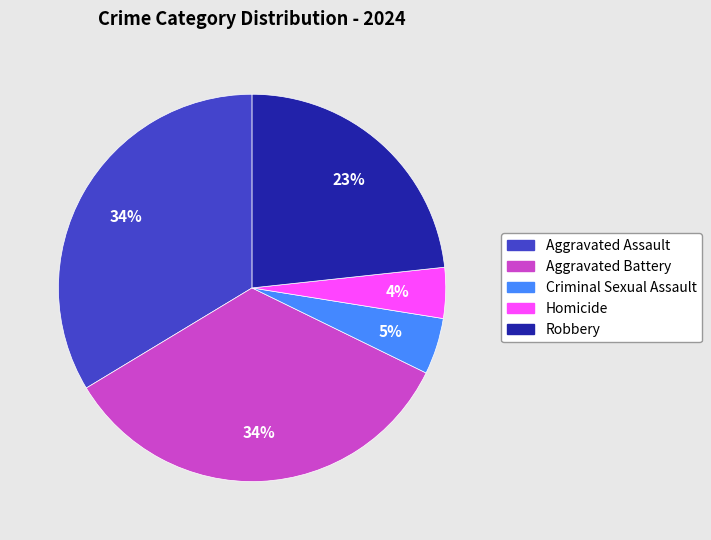

To the nearest percent, what portion does Aggravated Battery represent?

34%